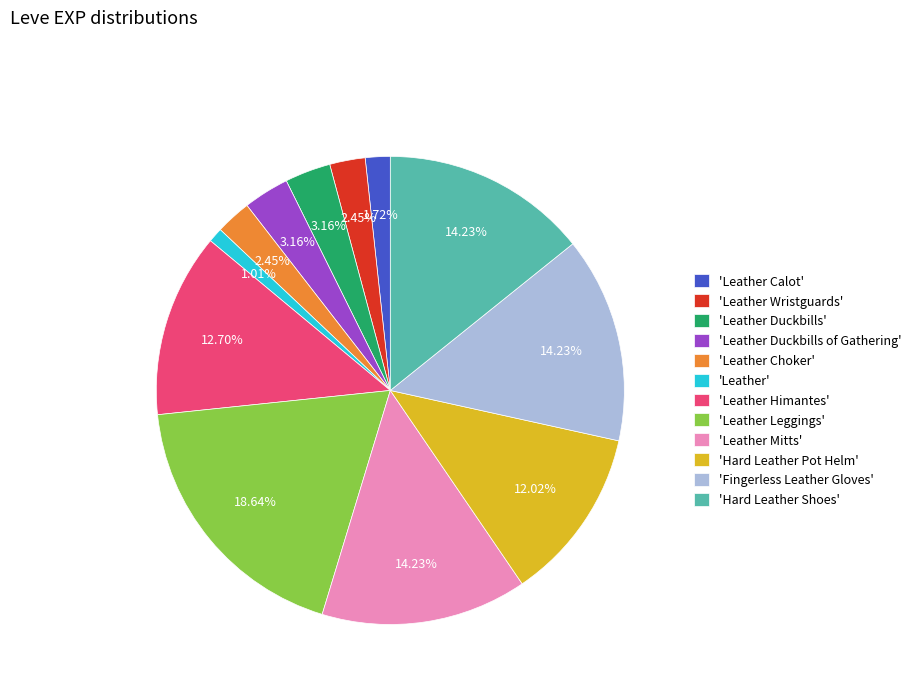

Is the sum of 'Leather Calot' and 'Leather' greater than half?

No